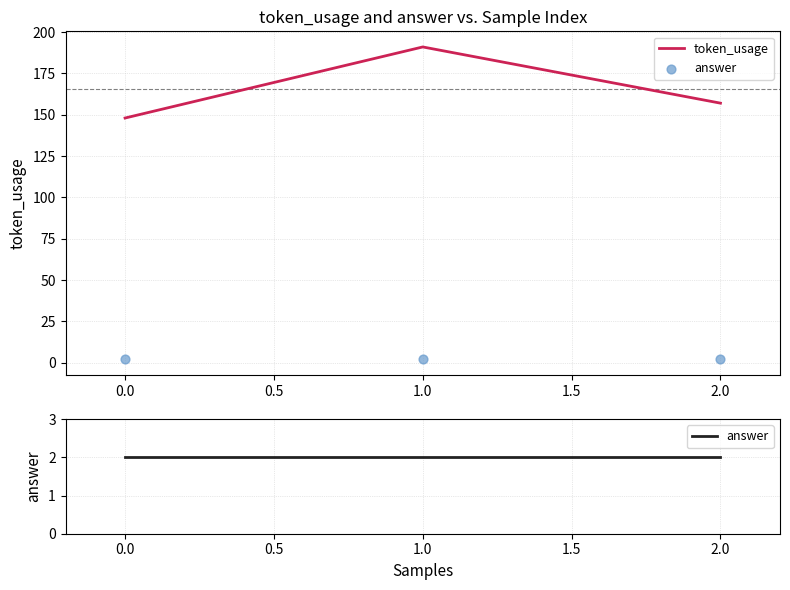

Which series has the largest total across all categories?

token_usage